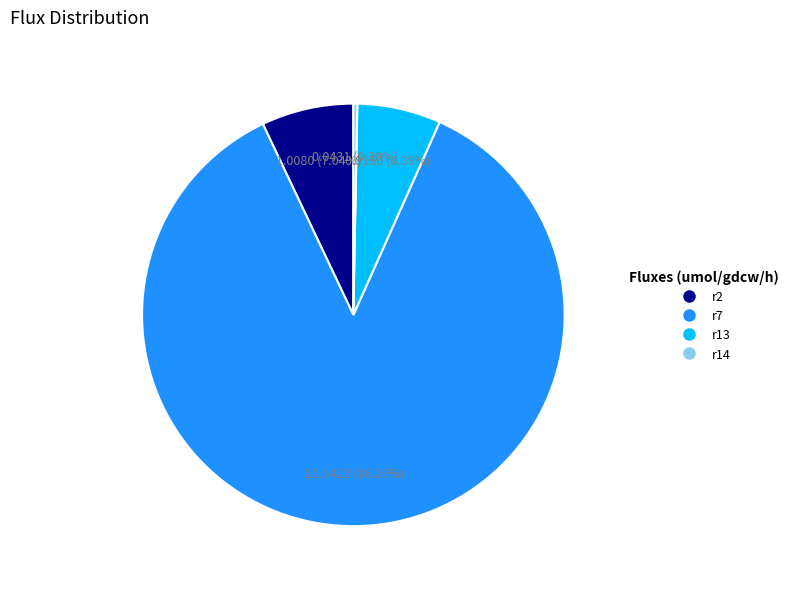

Which has a higher value, r2 or r7?

r7